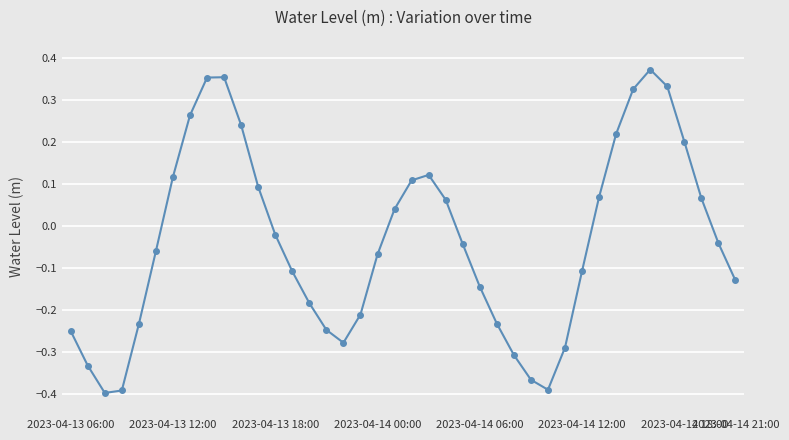

How many data points are above 0?

17